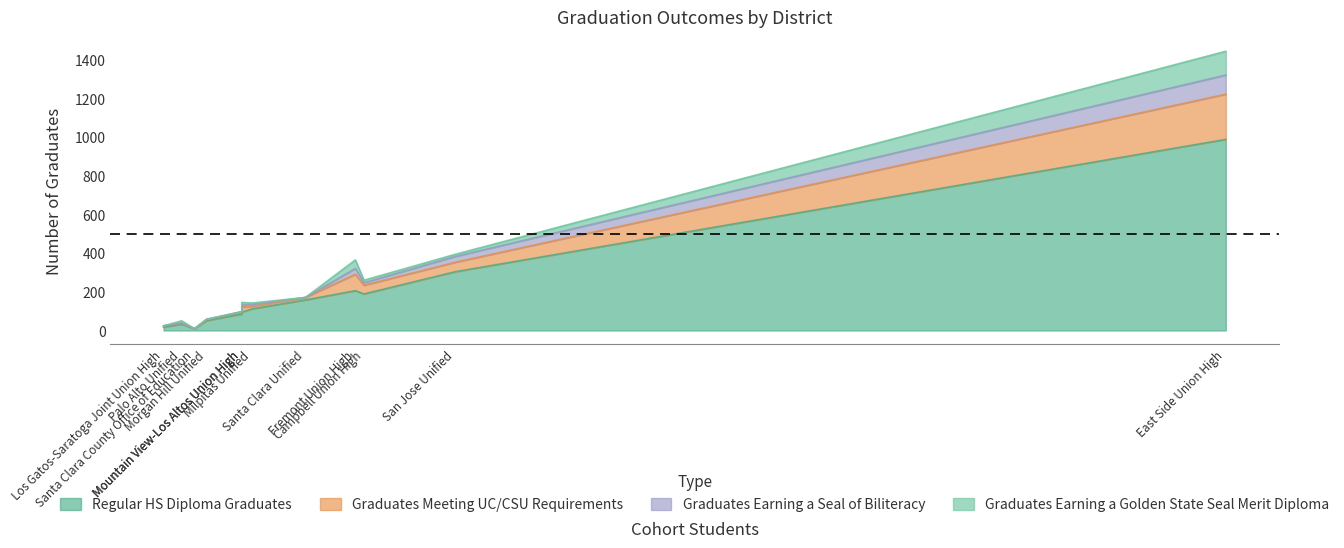

What are all the series names shown in the legend?

Regular HS Diploma Graduates, Graduates Meeting UC/CSU Requirements, Graduates Earning a Seal of Biliteracy, Graduates Earning a Golden State Seal Merit Diploma